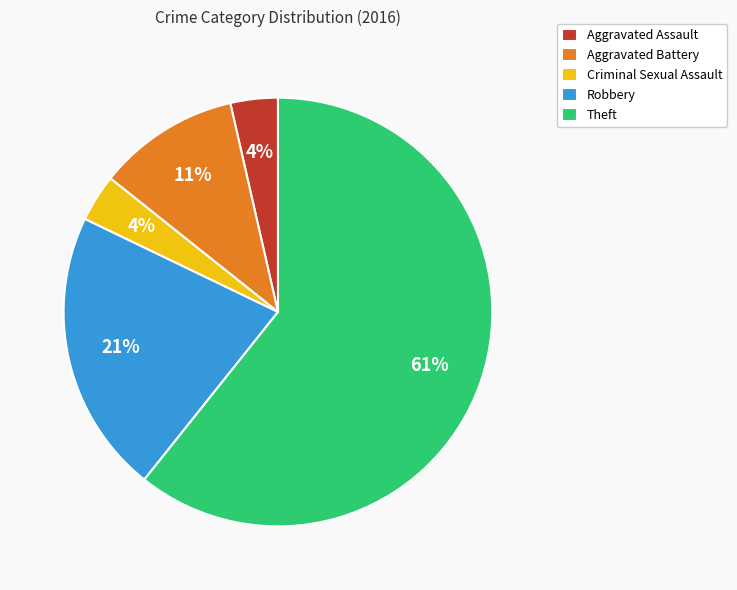

Is it true that Aggravated Assault is 4% of the pie?

True